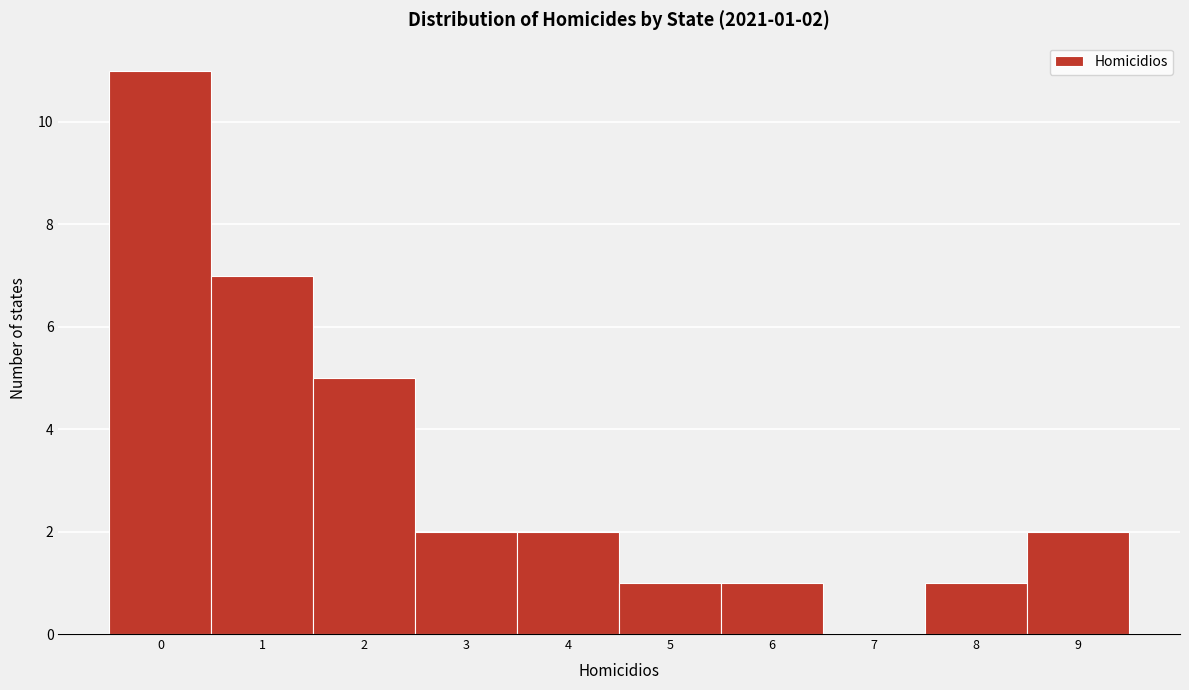

Which range on the x-axis has the tallest bar?

-0.5 to 0.5